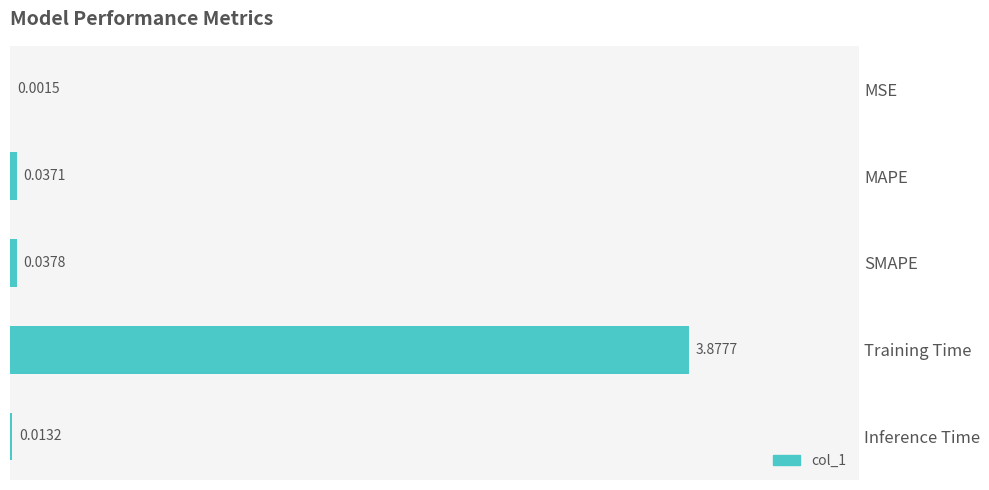

What is the sum of all values?

4.0